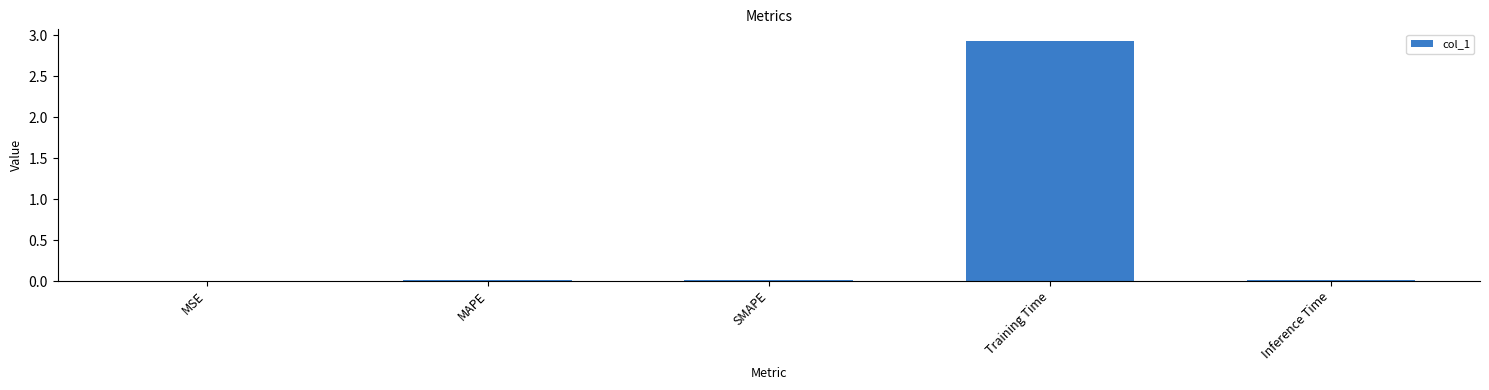

What is the approximate value at Training Time?

2.9